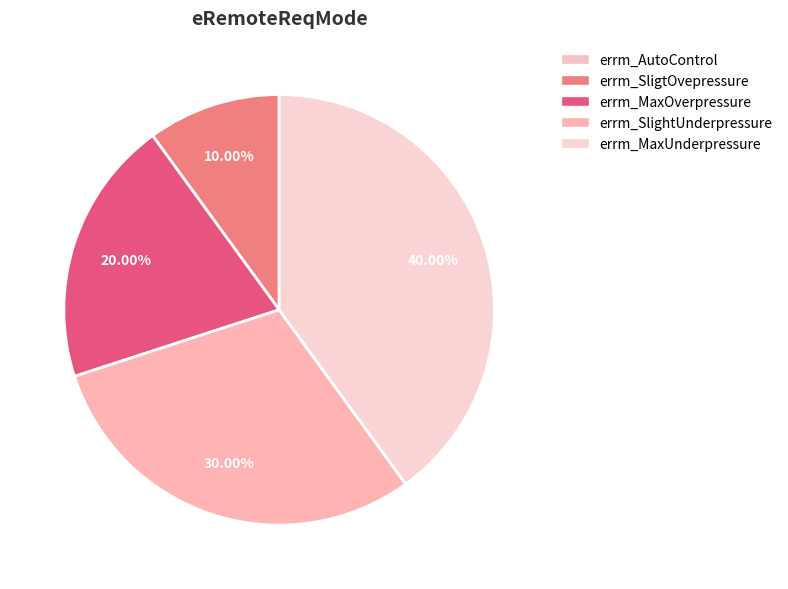

How much of the chart is everything except errm_SligtOvepressure?

90.0%